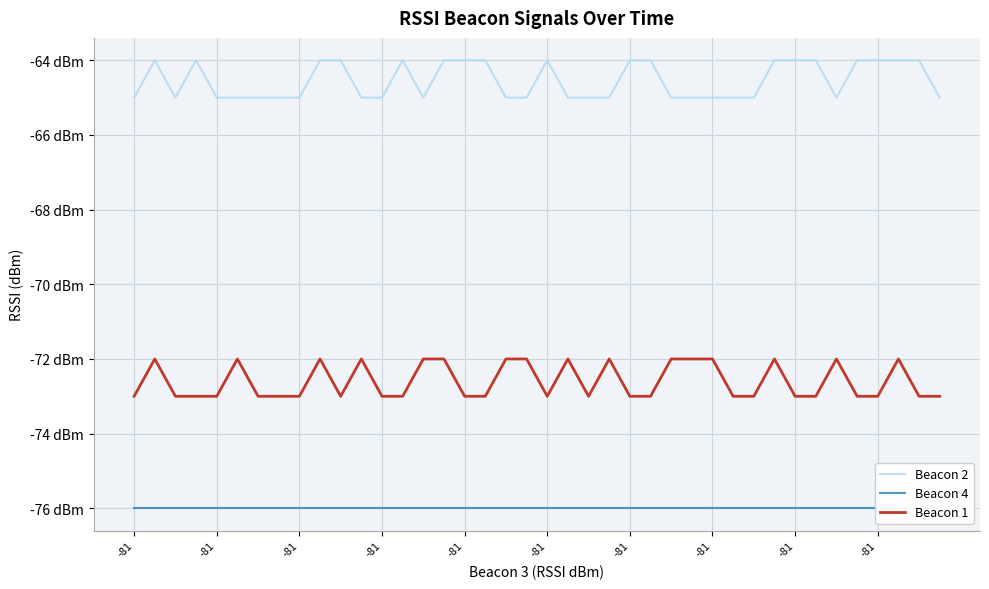

At 35, list the series in order from largest to smallest.

Beacon 2, Beacon 1, Beacon 4